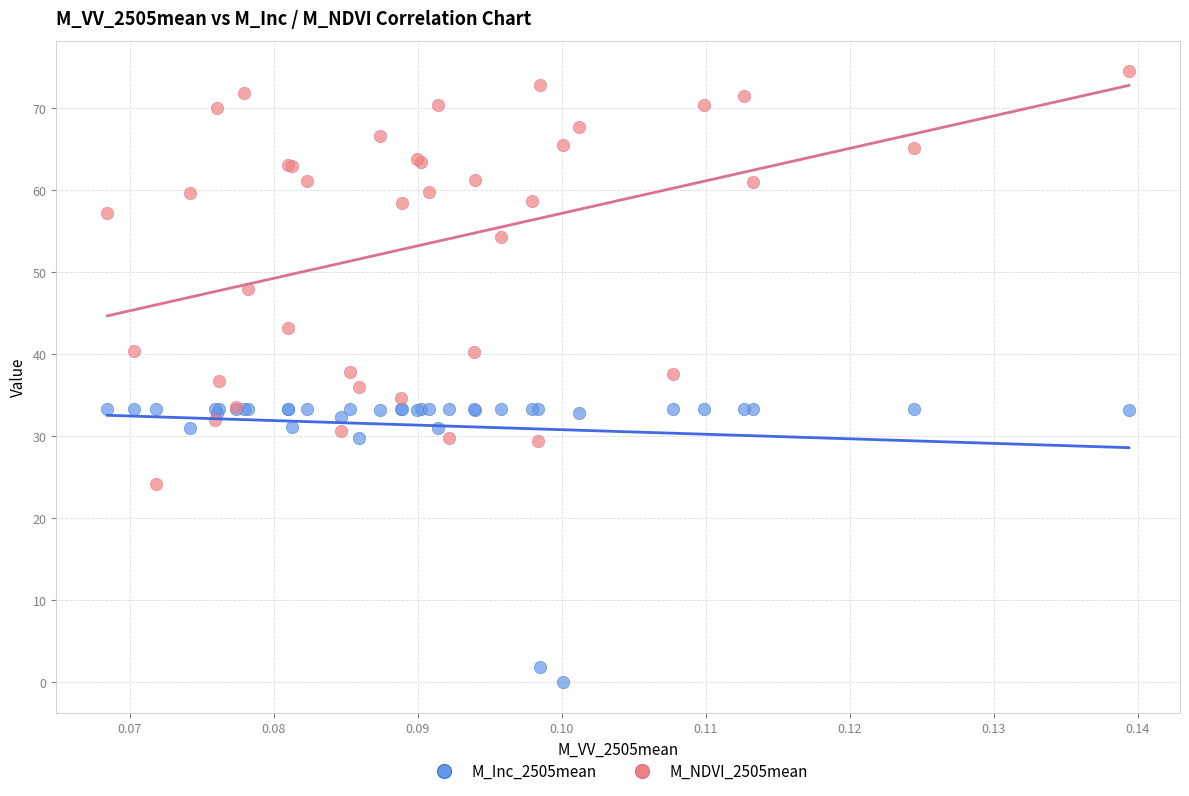

Which series contains the lowest Y value?

M_Inc_2505mean